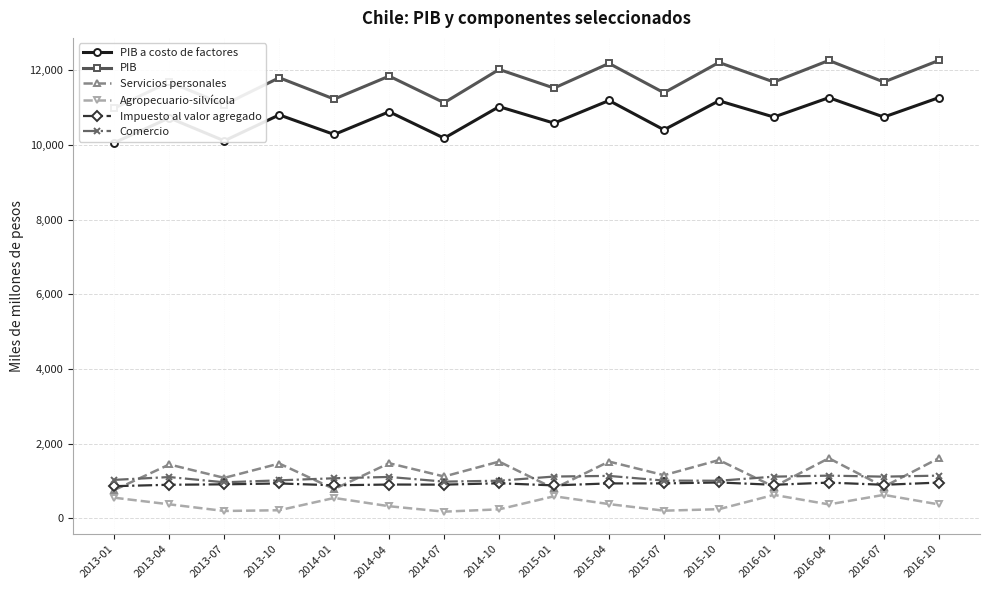

Which series has the widest spread of values?

PIB